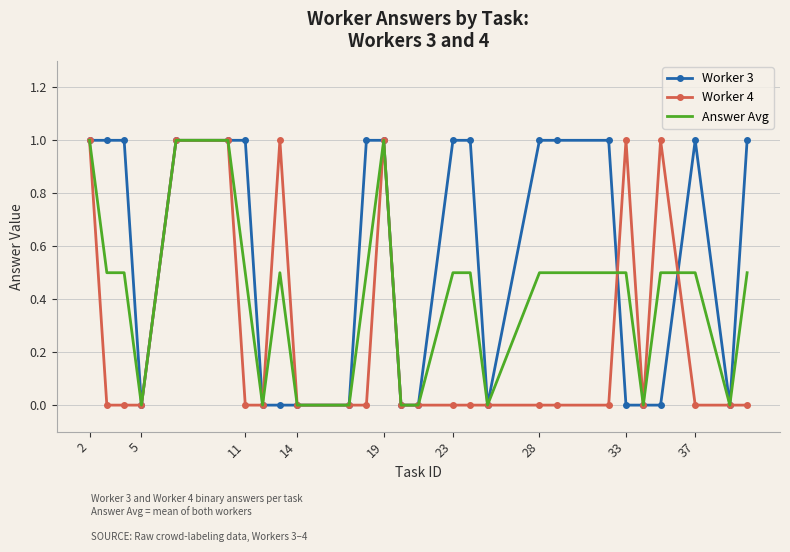

What is the maximum value shown in the chart?

1.0